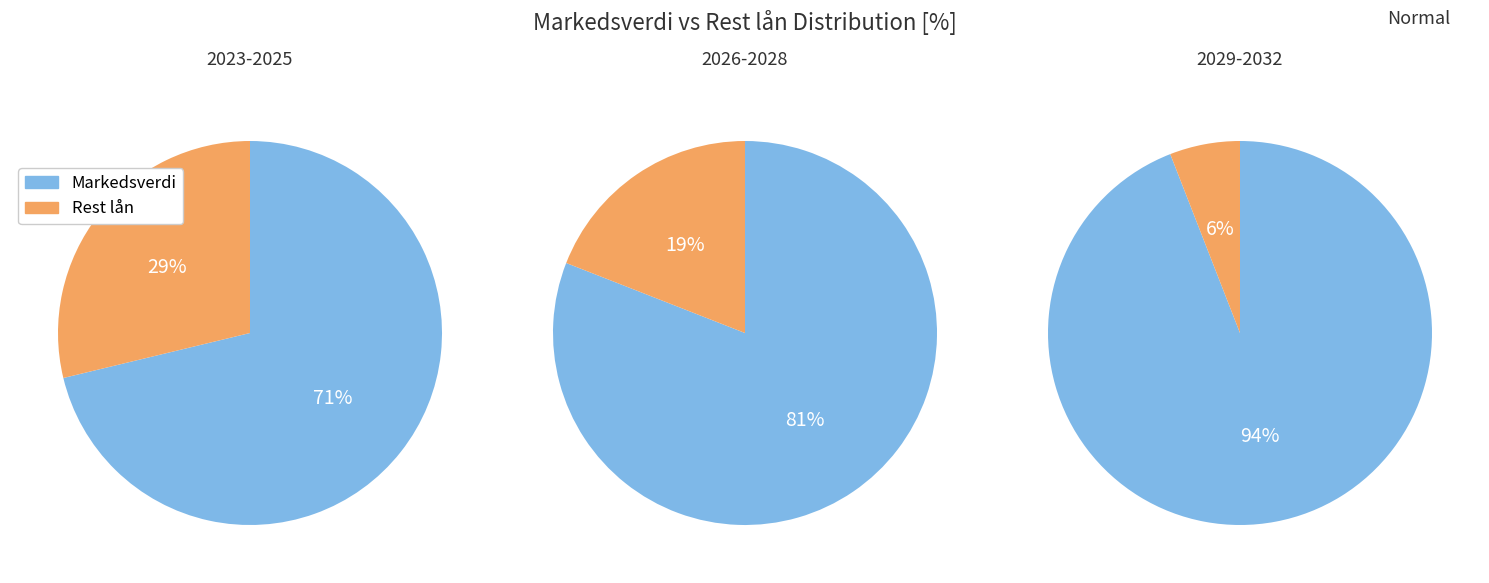

How much of the chart is everything except 2026?

90.8%